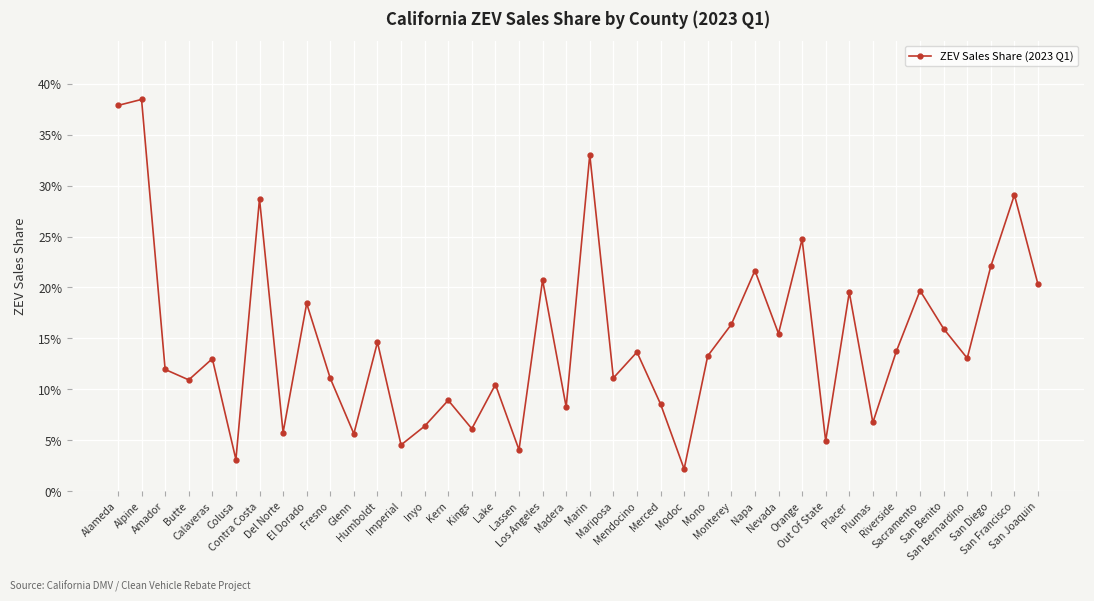

Rank the categories by value from lowest to highest.

Modoc, Colusa, Lassen, Imperial, Out Of State, Glenn, Del Norte, Kings, Inyo, Plumas, Madera, Merced, Kern, Lake, Butte, Fresno, Mariposa, Amador, Calaveras, San Bernardino, Mono, Mendocino, Riverside, Humboldt, Nevada, San Benito, Monterey, El Dorado, Placer, Sacramento, San Joaquin, Los Angeles, Napa, San Diego, Orange, Contra Costa, San Francisco, Marin, Alameda, Alpine